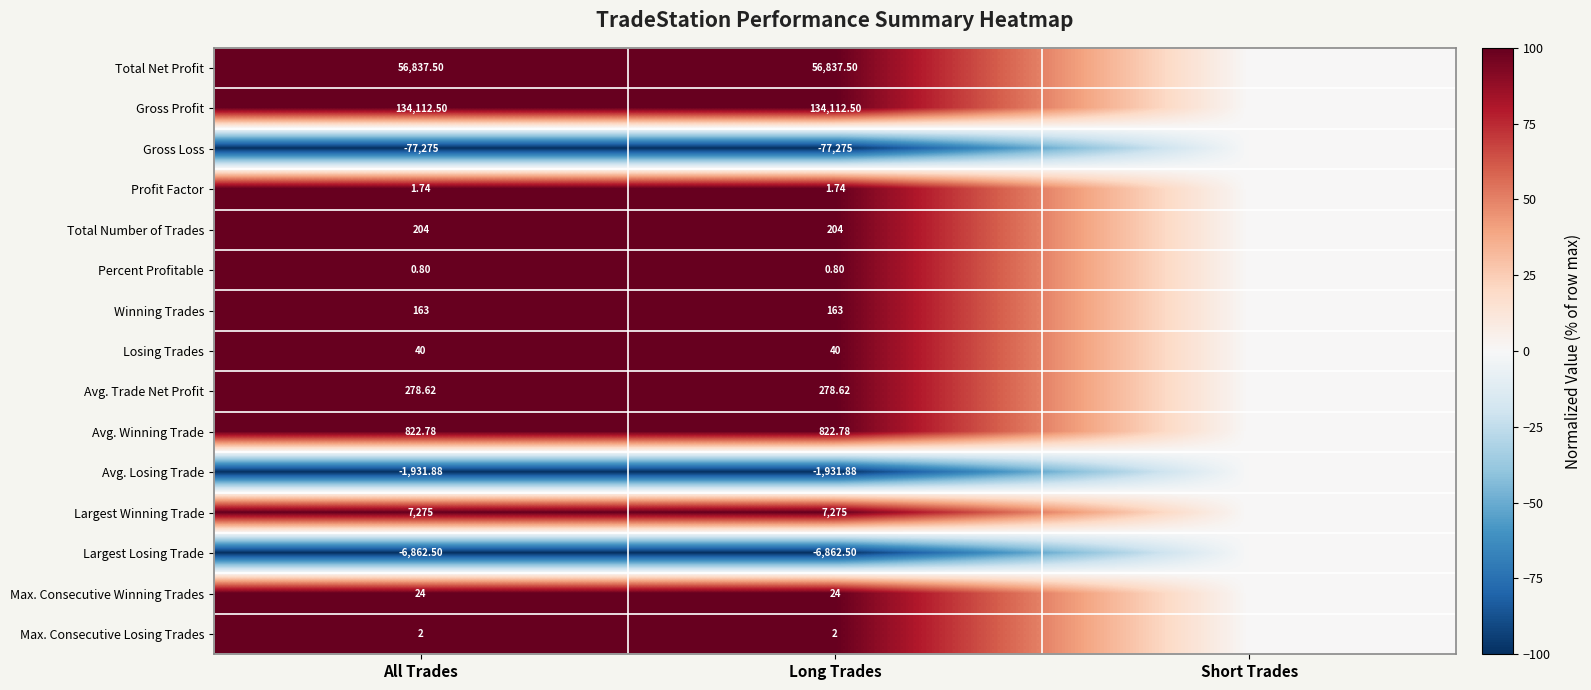

At All Trades, list the series in order from largest to smallest.

Gross Profit, Total Net Profit, Largest Winning Trade, Avg. Winning Trade, Avg. Trade Net Profit, Total Number of Trades, Winning Trades, Losing Trades, Max. Consecutive Winning Trades, Max. Consecutive Losing Trades, Profit Factor, Percent Profitable, Avg. Losing Trade, Largest Losing Trade, Gross Loss